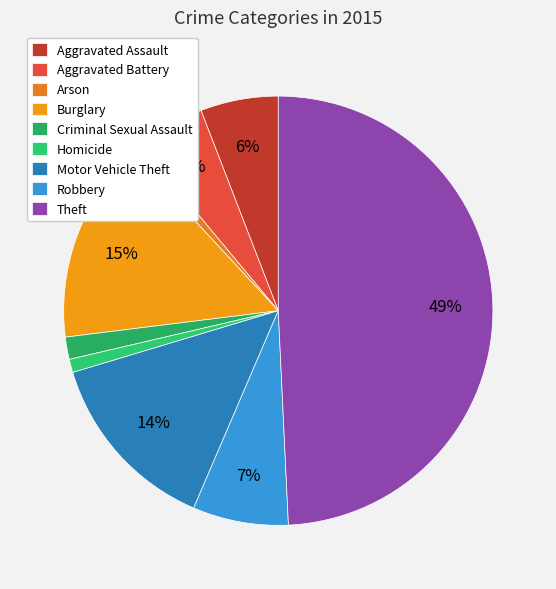

Rank the categories by value from highest to lowest.

Theft, Burglary, Motor Vehicle Theft, Robbery, Aggravated Assault, Aggravated Battery, Criminal Sexual Assault, Homicide, Arson